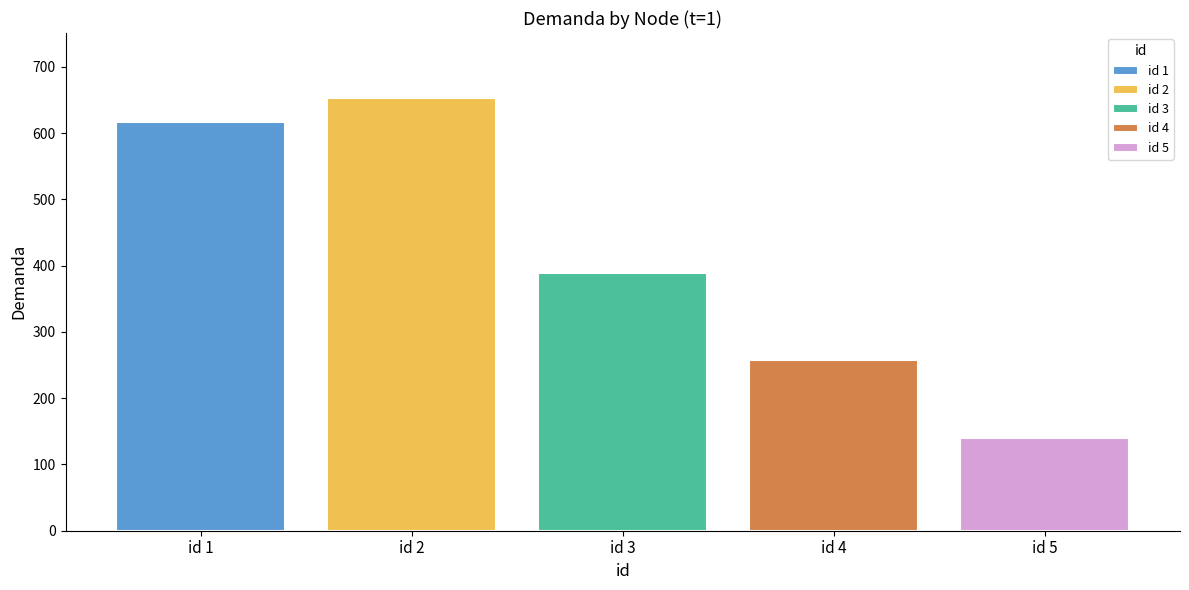

What is the maximum value shown in the chart?

653